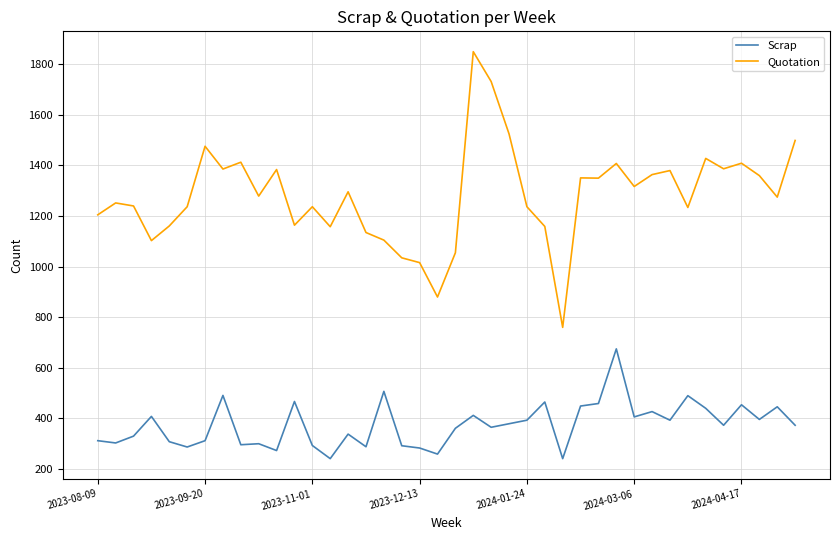

True or false: Scrap and Quotation cross at least once.

False